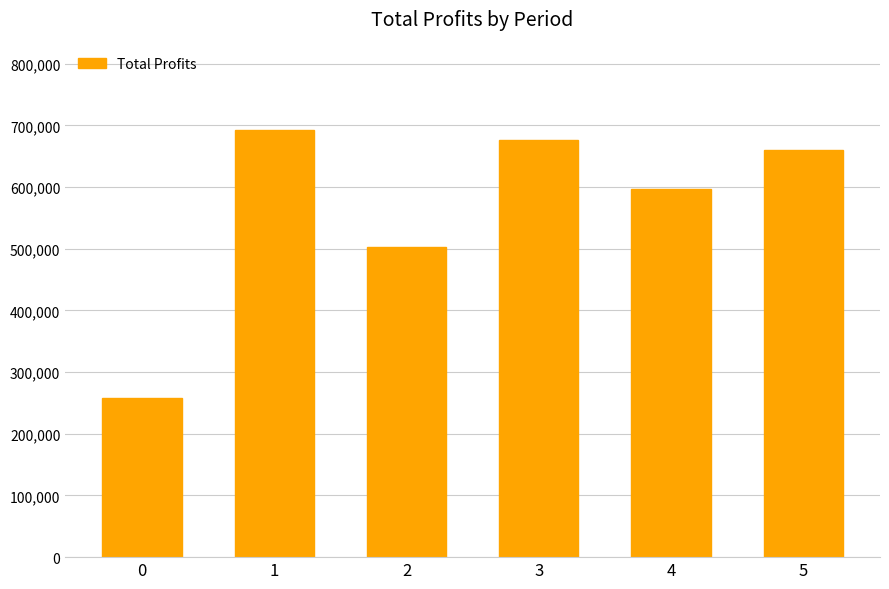

Reading left to right, transcribe all the data shown in this chart.

258047.6	692817.2	502326.8	677217.4	596358.3	660791.3